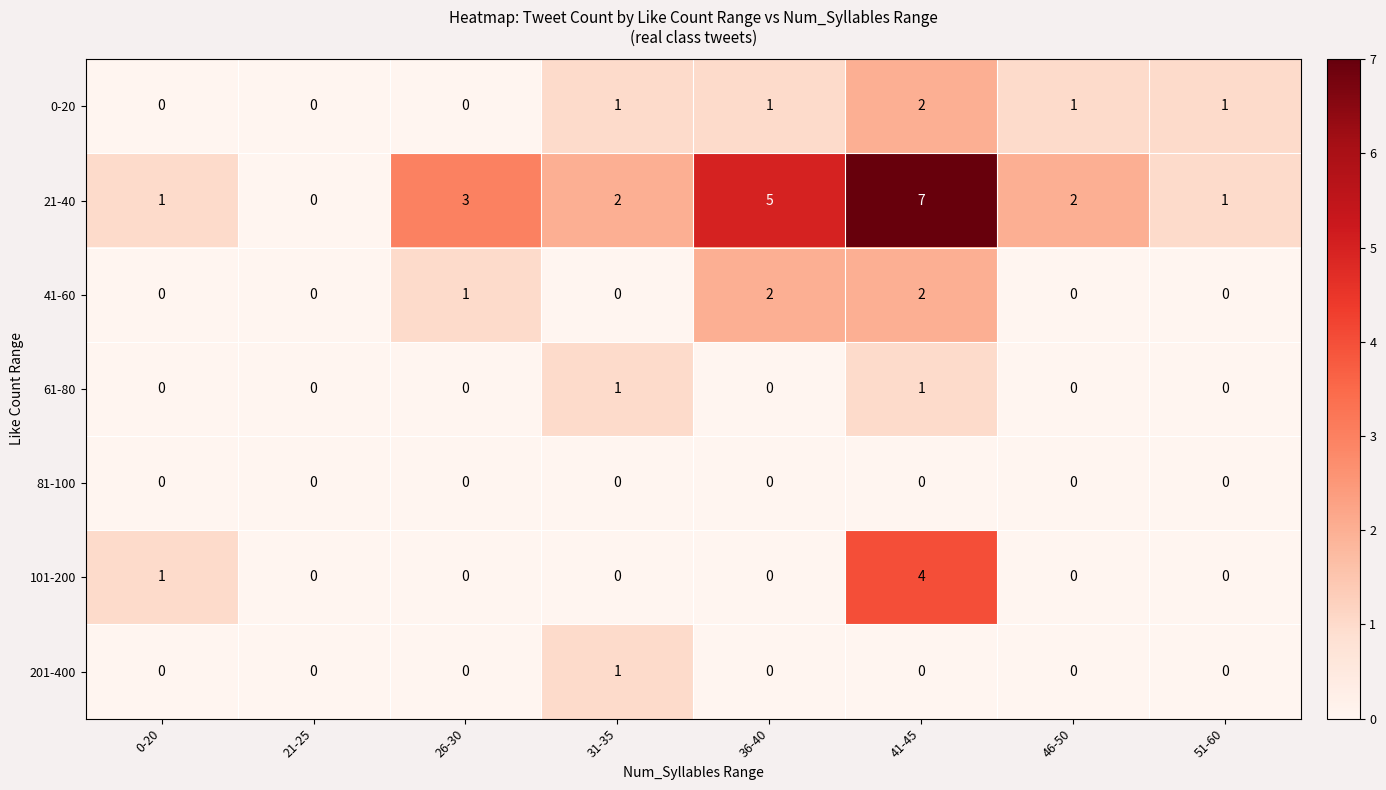

Which series has the largest total across all categories?

21-40